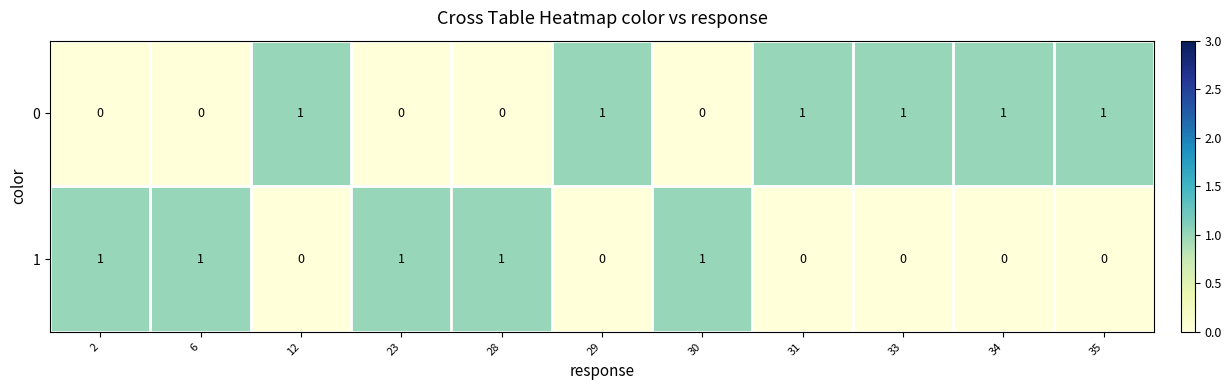

Is it true that 1 equals 0 at 28?

False